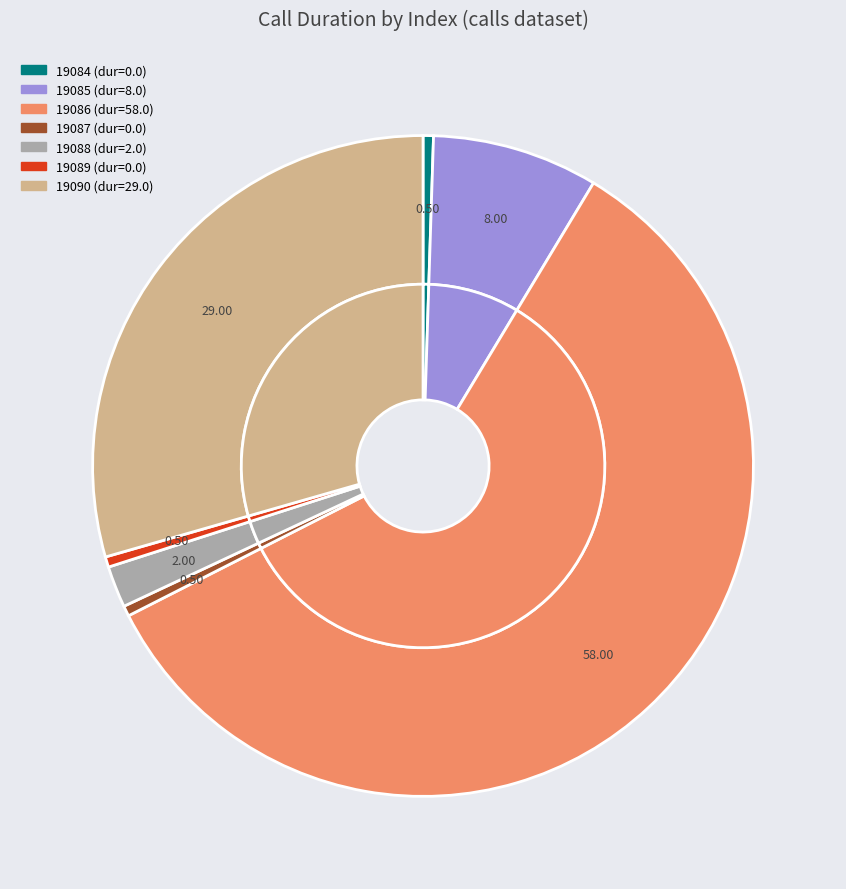

True or false: 19086 accounts for 60% of the total.

True